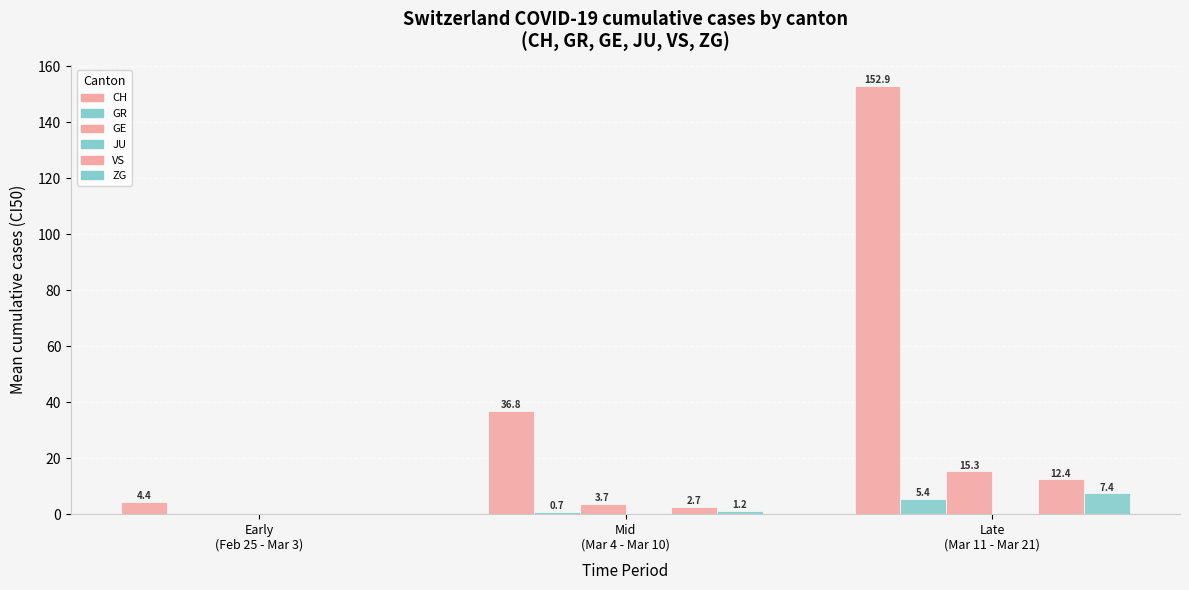

Count the number of categories in the chart.

3